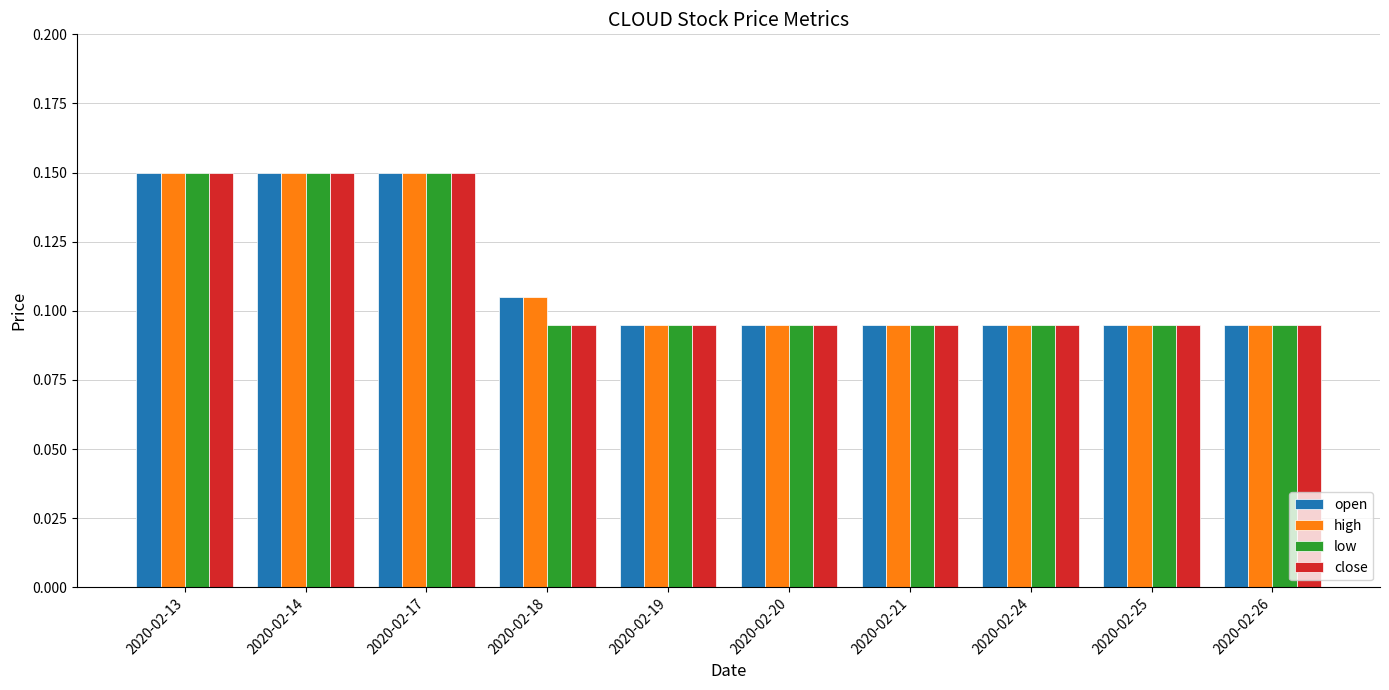

How many open values are between 0 and 1?

10